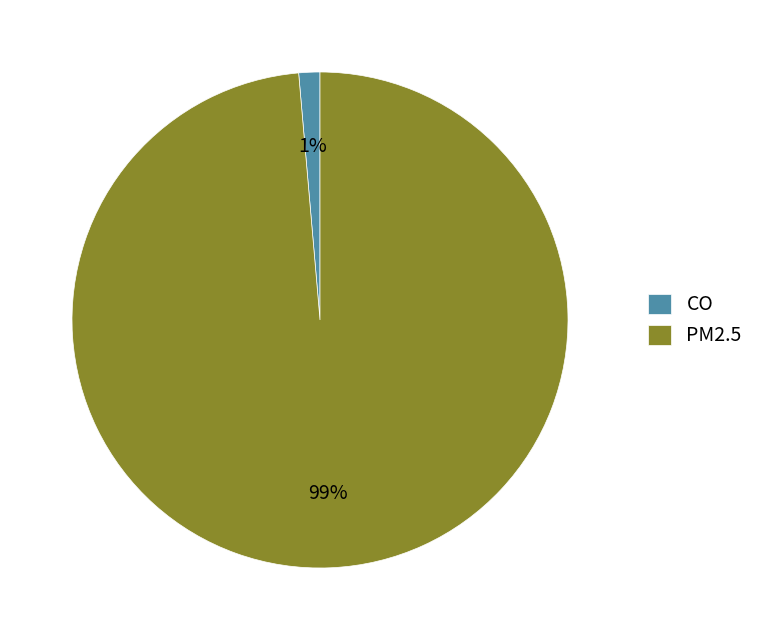

Between PM2.5 and CO, which is larger?

PM2.5